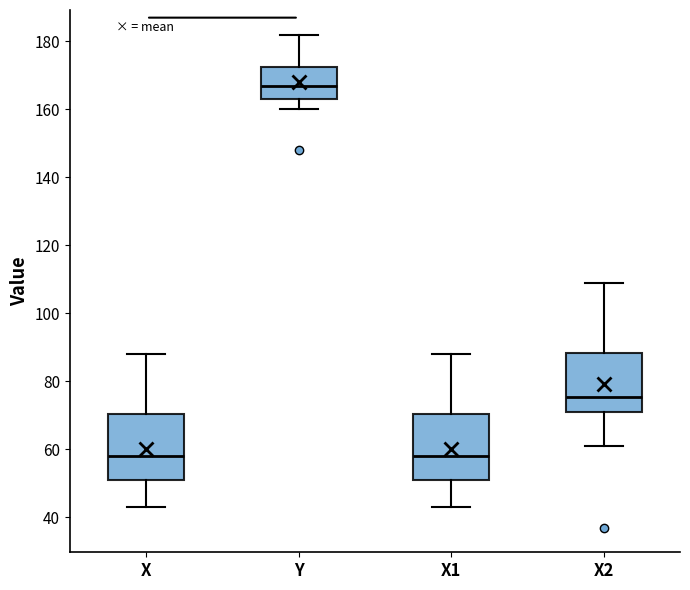

Where does the upper whisker of the box for X2 end on the y-axis? The values are not printed on the chart, so give them approximately, as read against the axis.

110